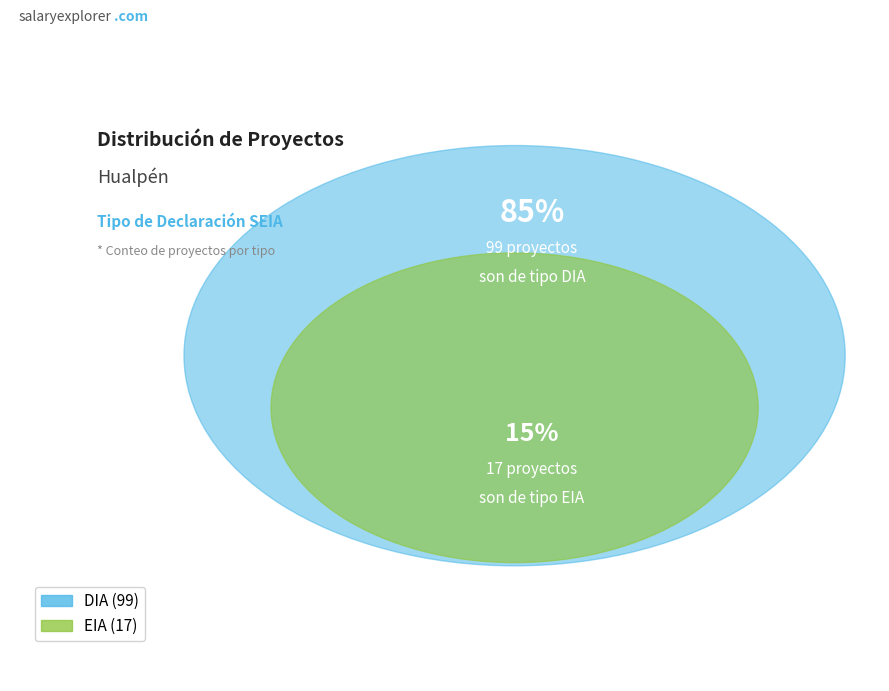

To the nearest percent, what is the difference between the largest and smallest slice percentages?

71%